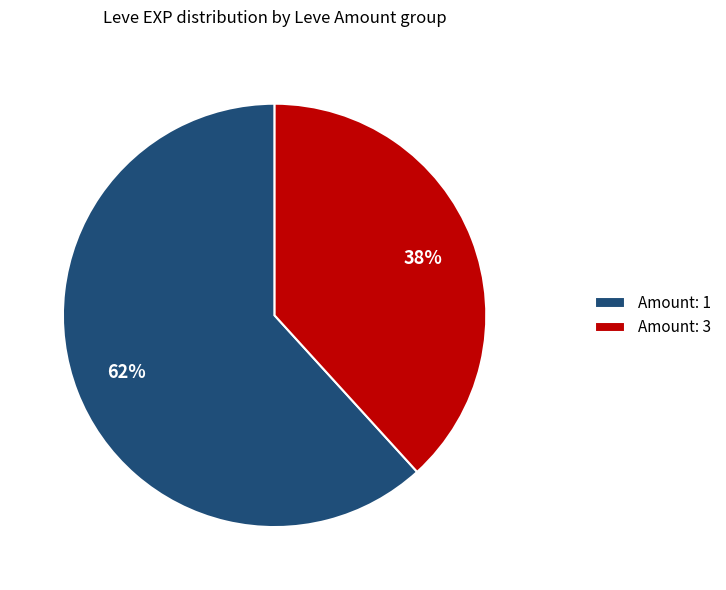

Between Amount: 3 and Amount: 1, which is larger?

Amount: 1